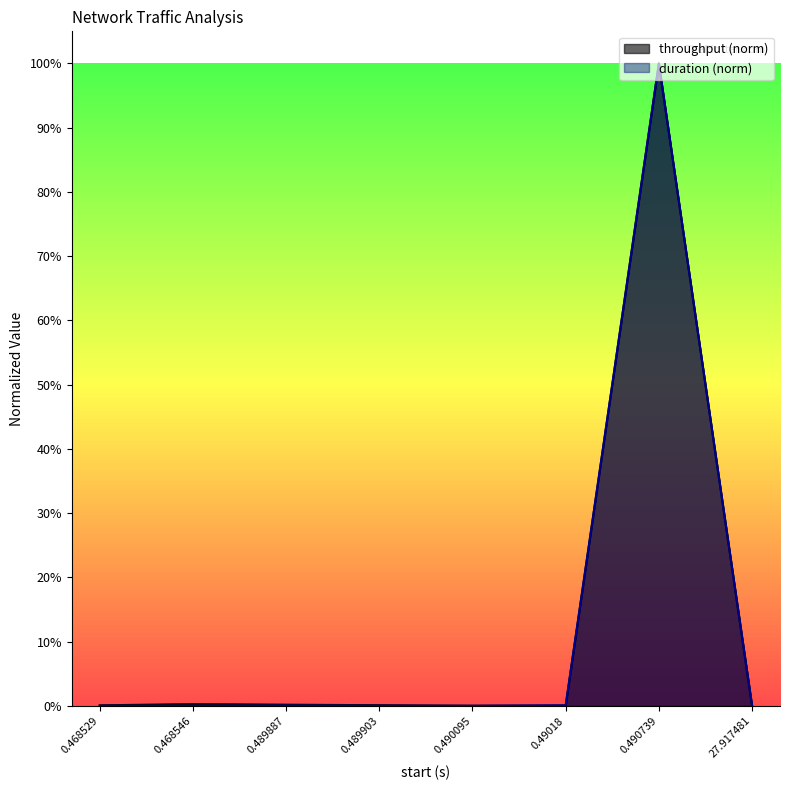

What are all the series names shown in the legend?

throughput (norm), duration (norm)